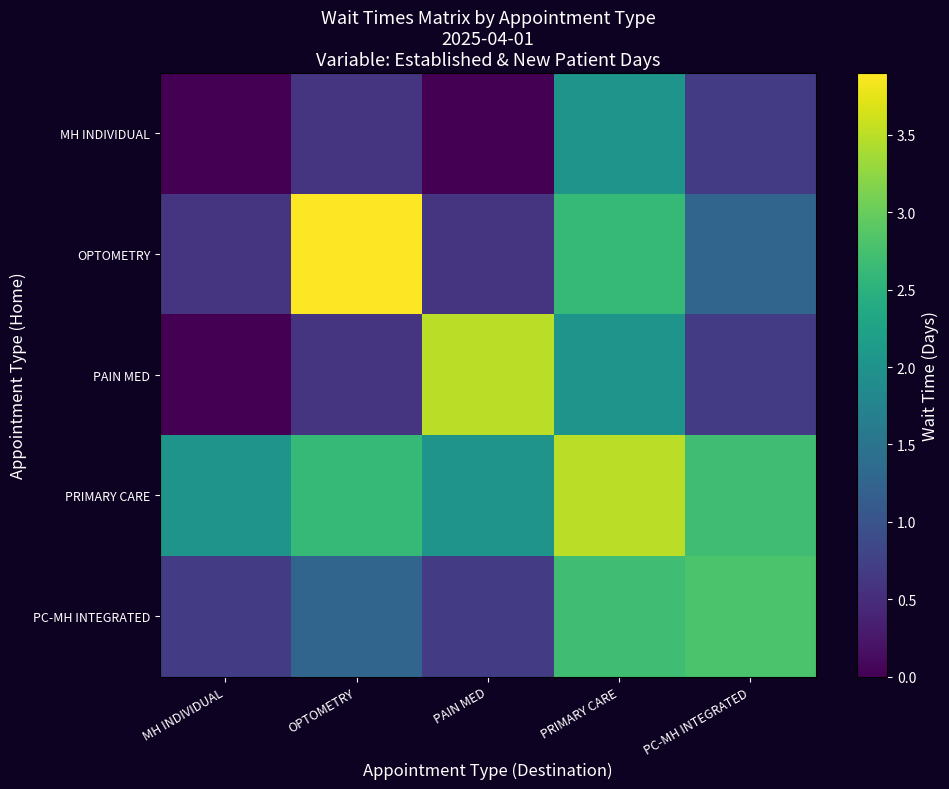

Between MH INDIVIDUAL and PAIN MED, which series saw the biggest shift?

PAIN MED